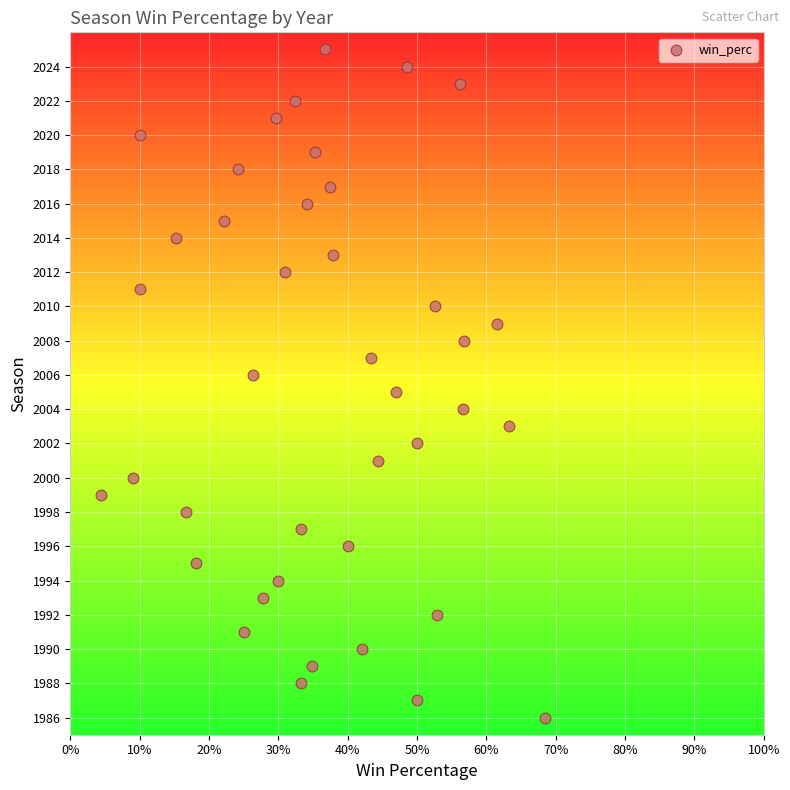

What is the range of Y values (max minus min)?

39